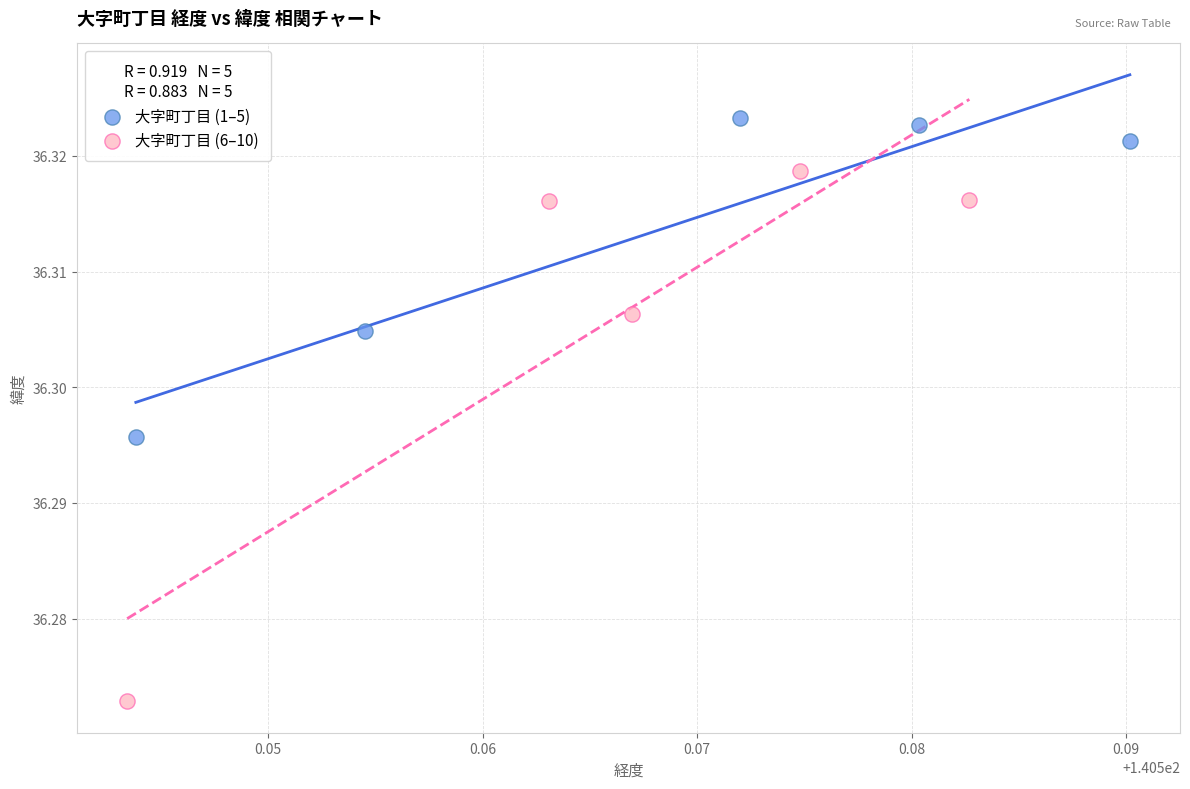

Which series reaches the maximum Y coordinate?

大字町丁目 (1–5)